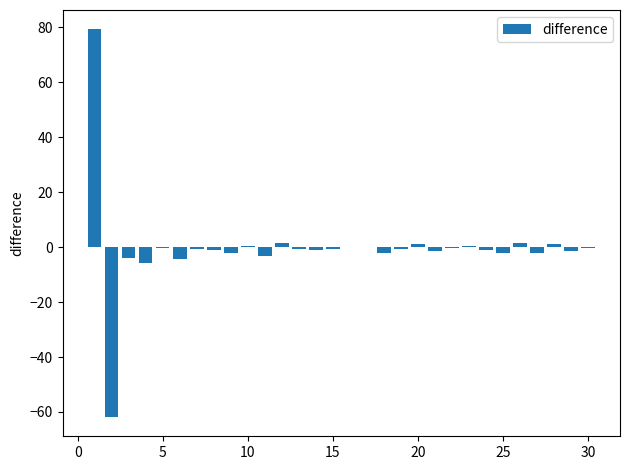

What is the sum of all values?

-11.0